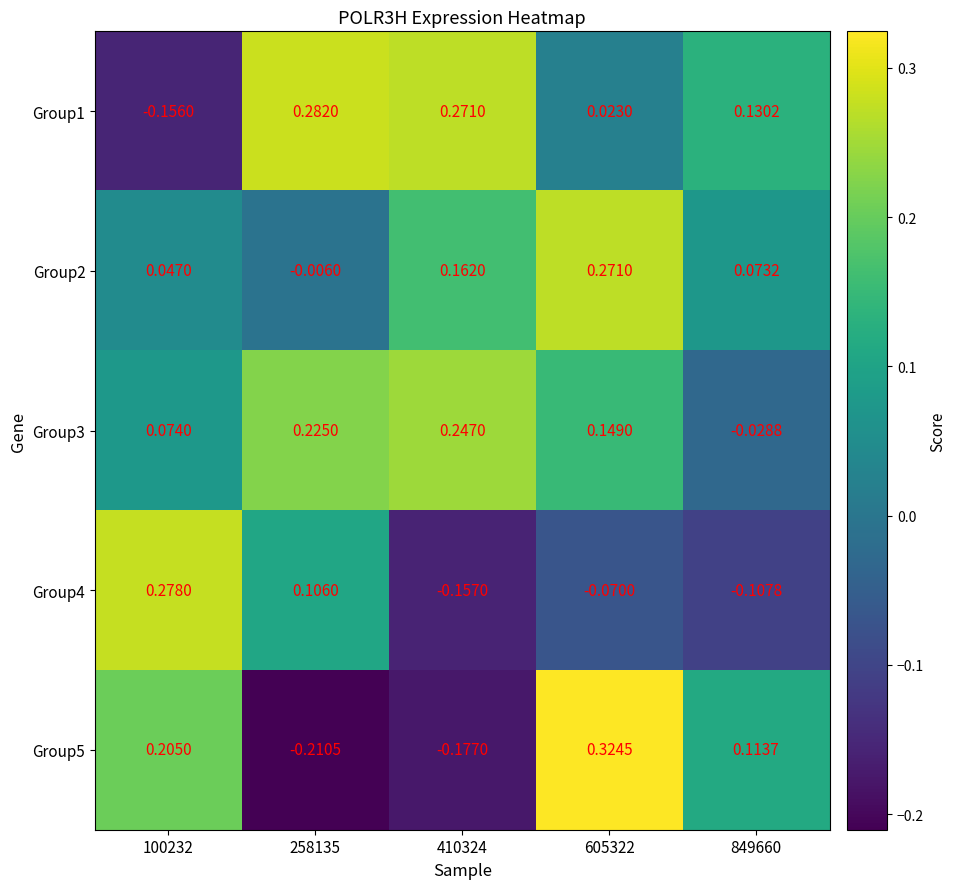

Is the value of Group1 at 100232 greater than the value of Group2 at 849660?

No